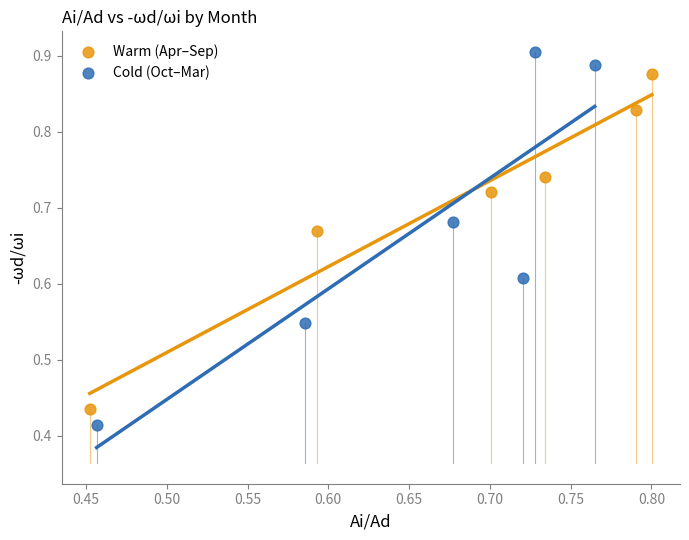

Which series contains the highest Y value?

Cold (Oct–Mar)